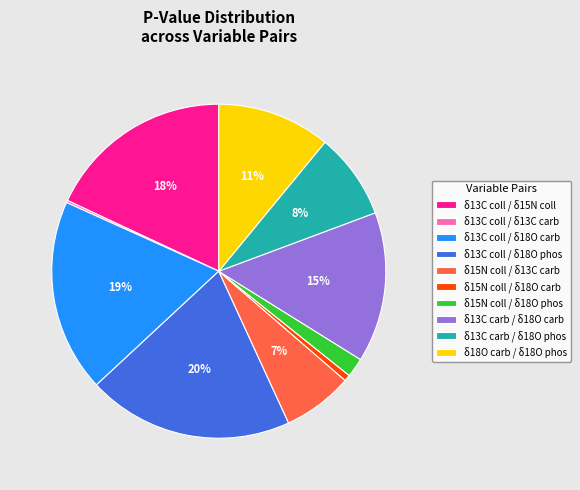

Does any single category account for the majority?

No